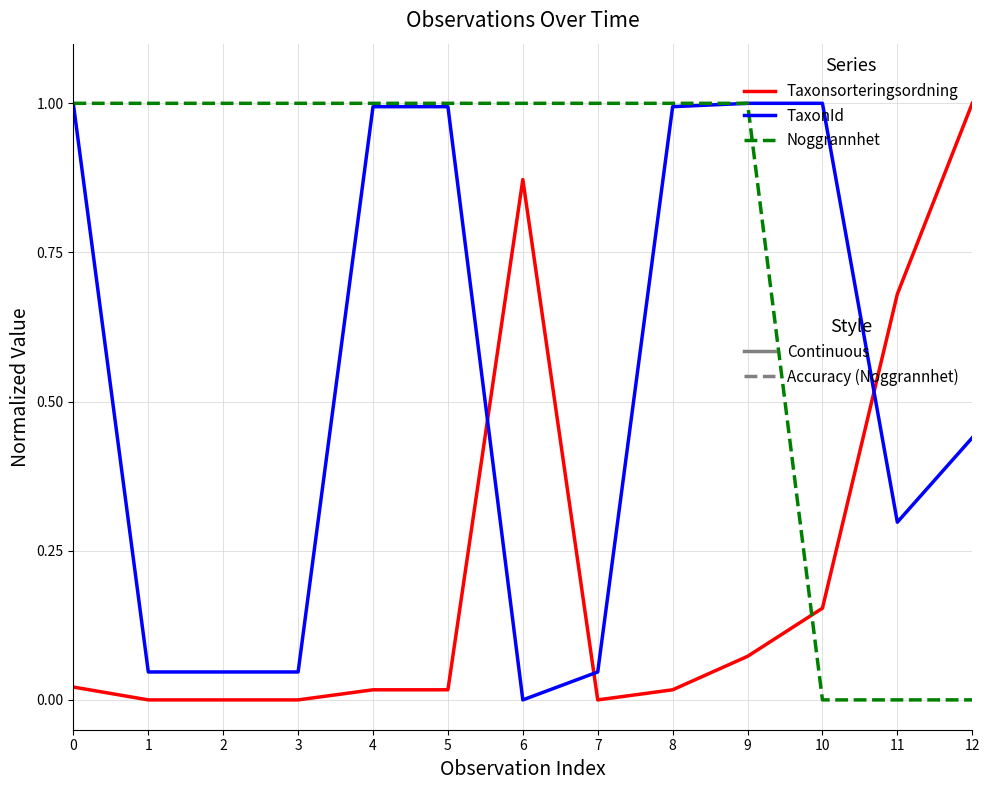

What is the spread (max minus min) of values at 6?

1.0